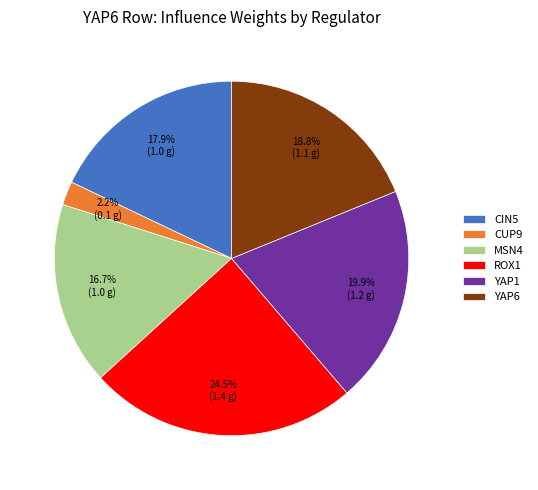

Approximately how many times larger is the value at MSN4 compared to YAP1?

0.8